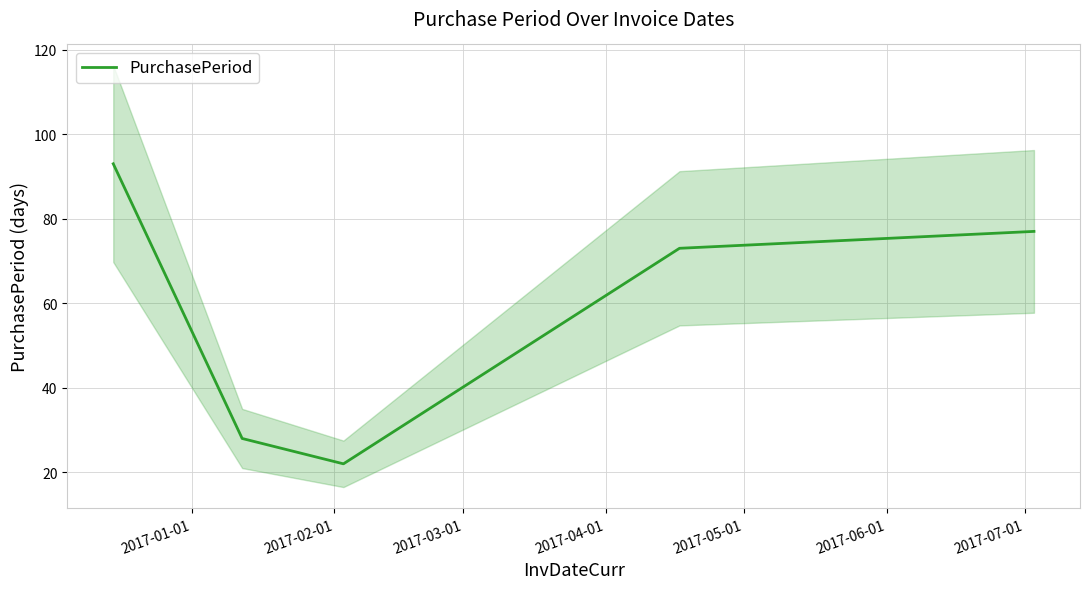

How many lines are shown in the chart?

1